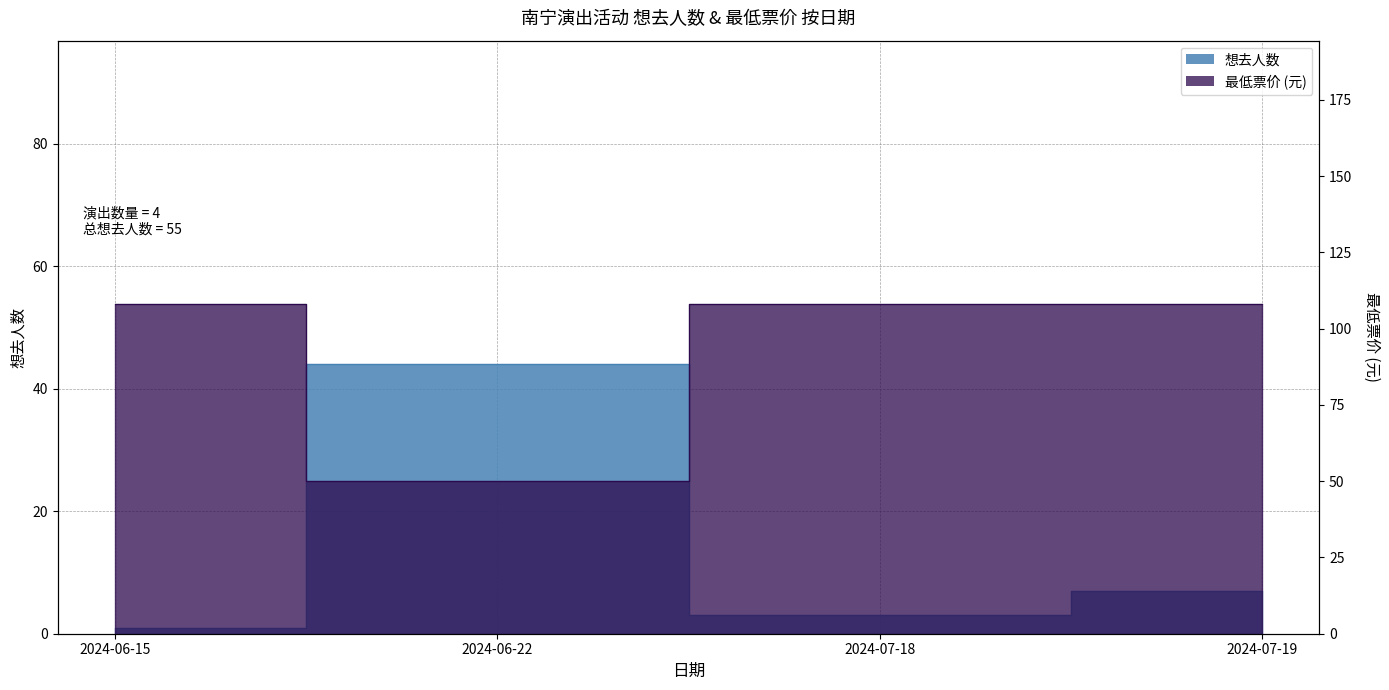

Rank the series at 2024-07-18 from lowest to highest value.

想去人数, 最低票价